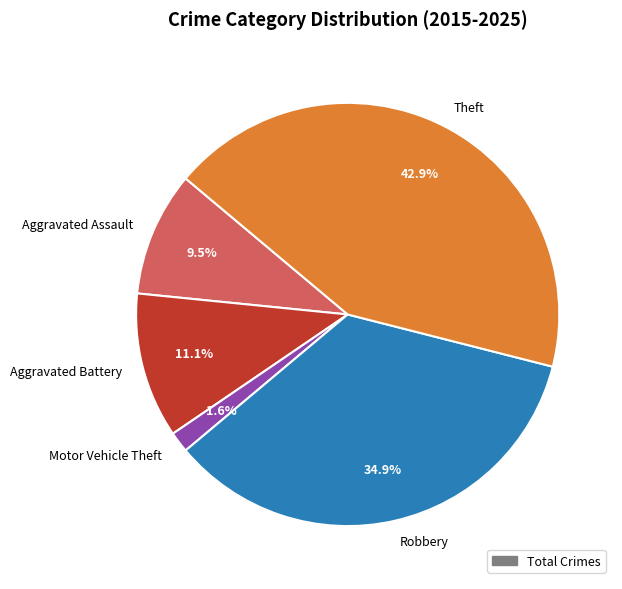

Is it true that Robbery is 44% of the pie?

False